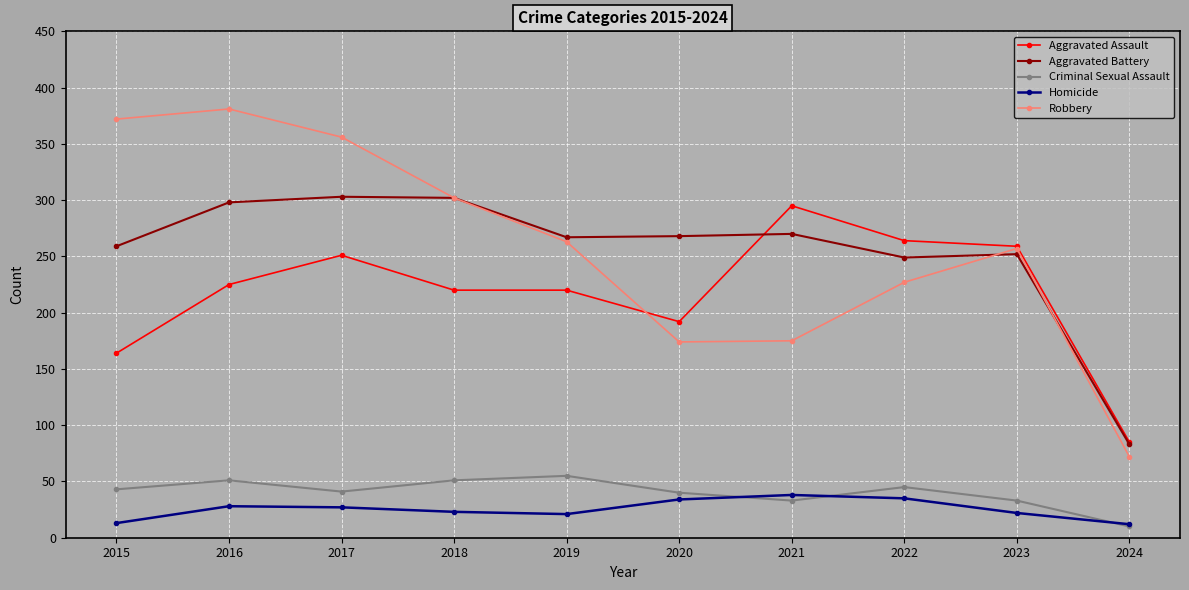

True or false: Aggravated Battery has more than 0 interior local peaks.

True